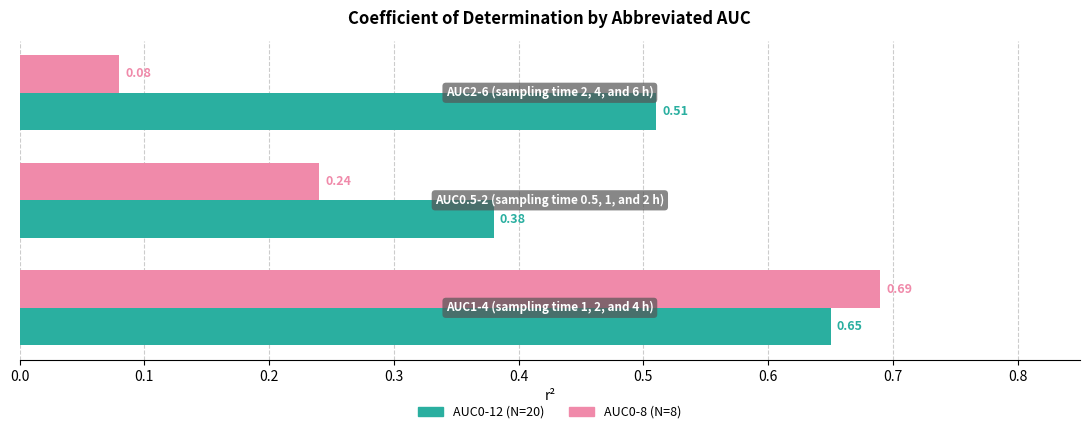

List the series in order of their peak value, lowest first.

AUC0-12 (N=20), AUC0-8 (N=8)